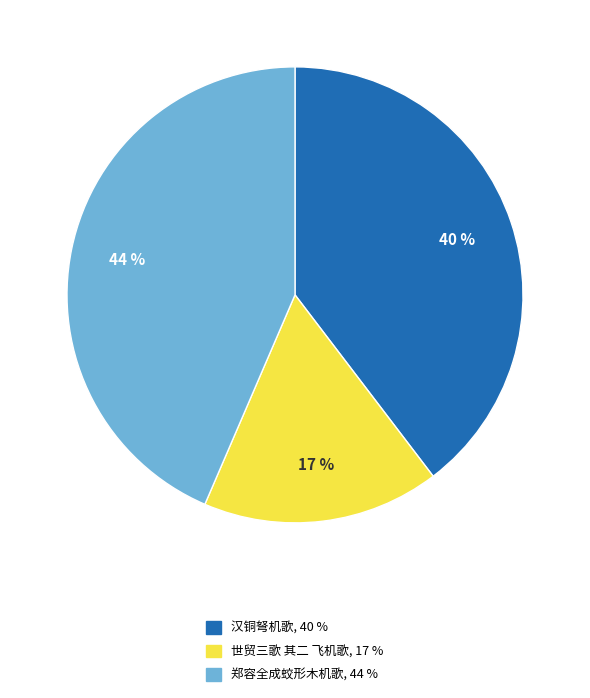

To the nearest percent, what is the average slice percentage?

33%